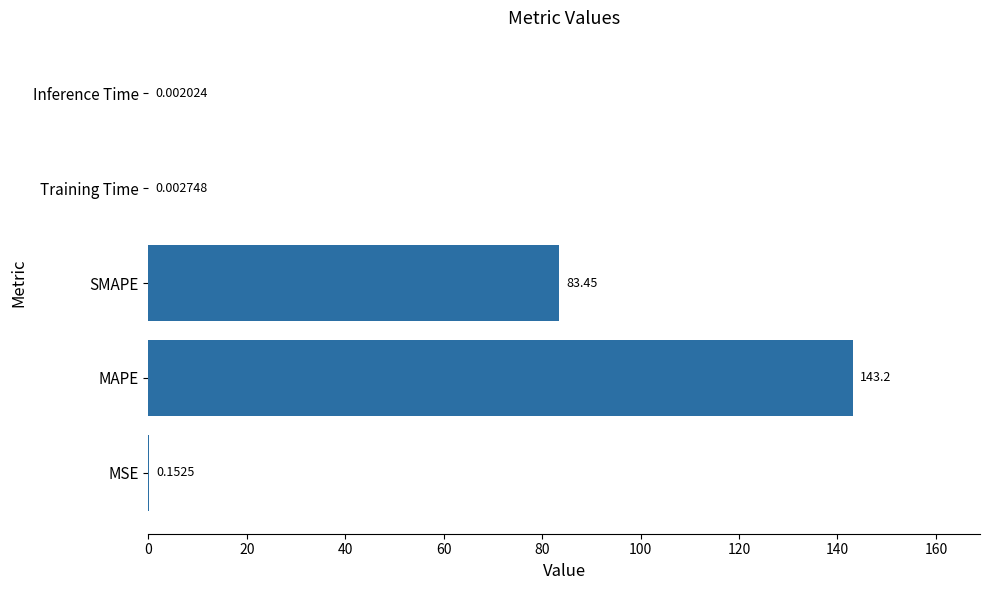

At which label is the value closest to 71?

SMAPE